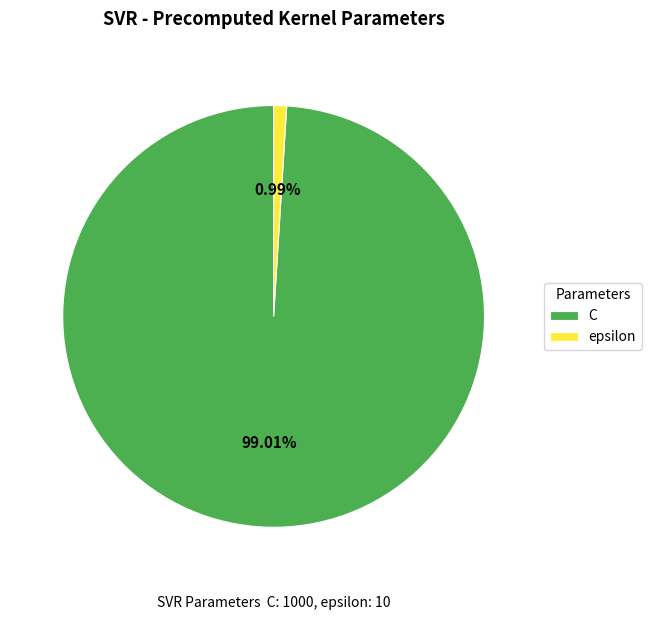

Is there any slice that represents more than half of the pie?

Yes